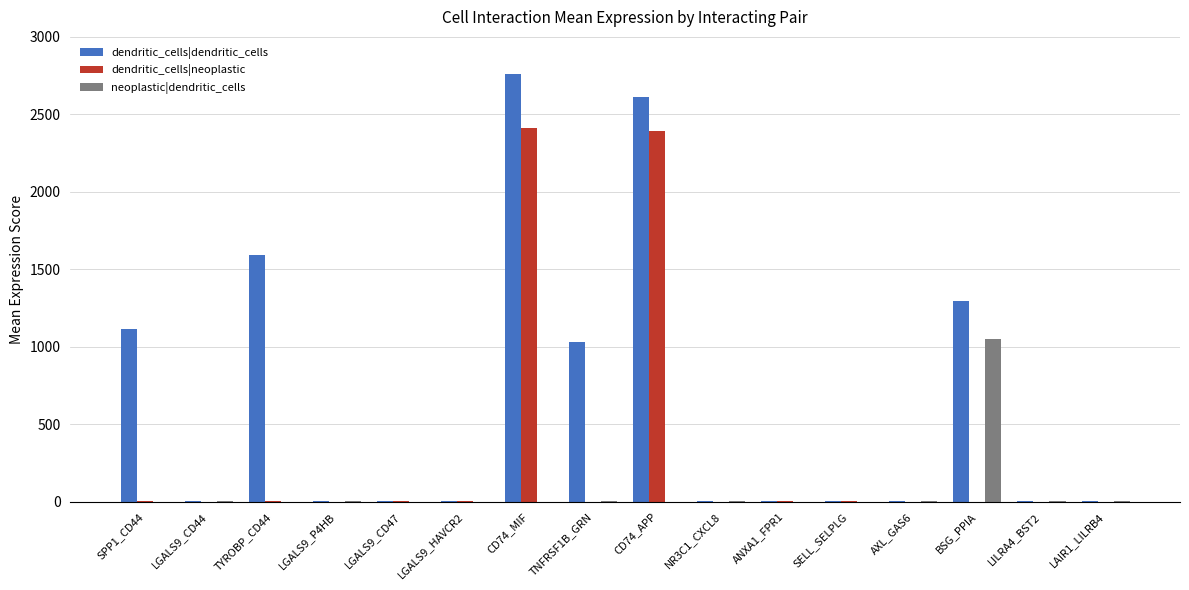

Which series has the largest range (max minus min)?

dendritic_cells|dendritic_cells